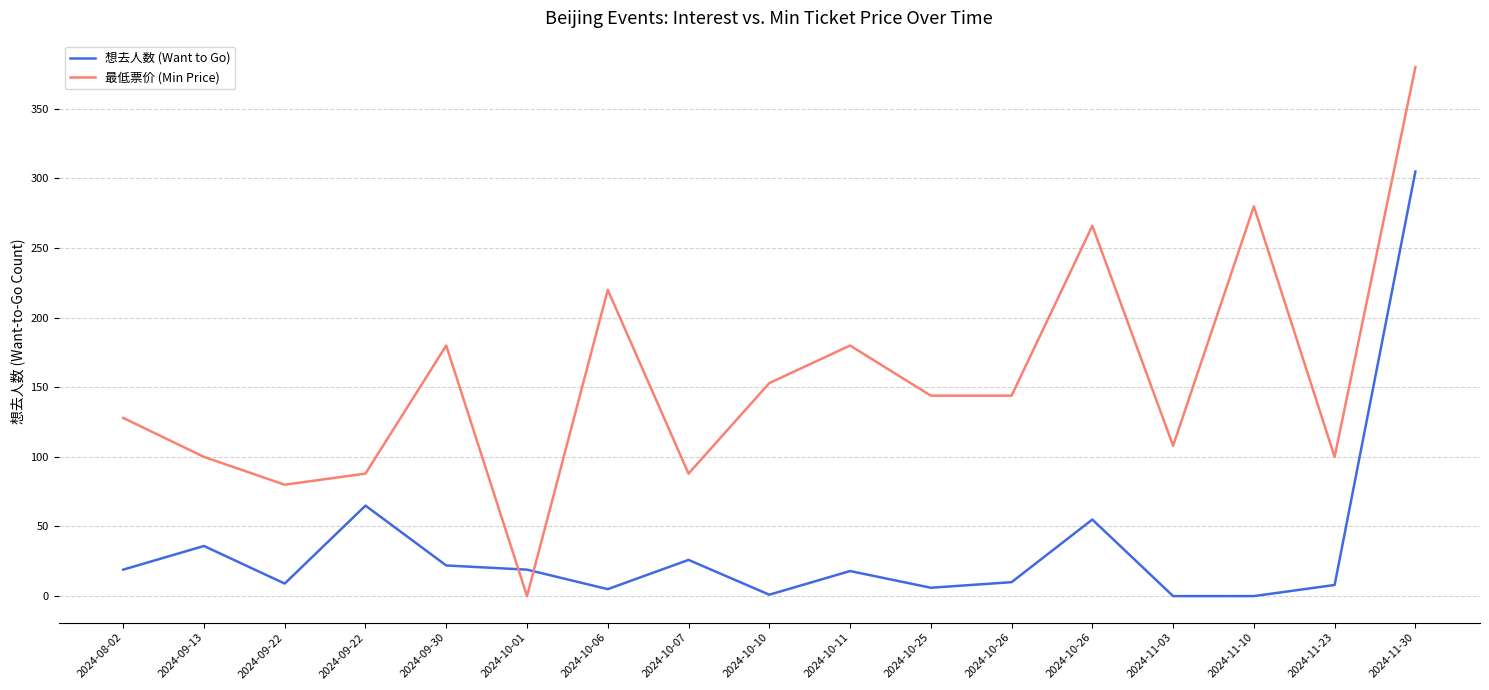

Is the value of 最低票价 (Min Price) at 2024-10-01 greater than the value of 想去人数 (Want to Go) at 2024-10-01?

No